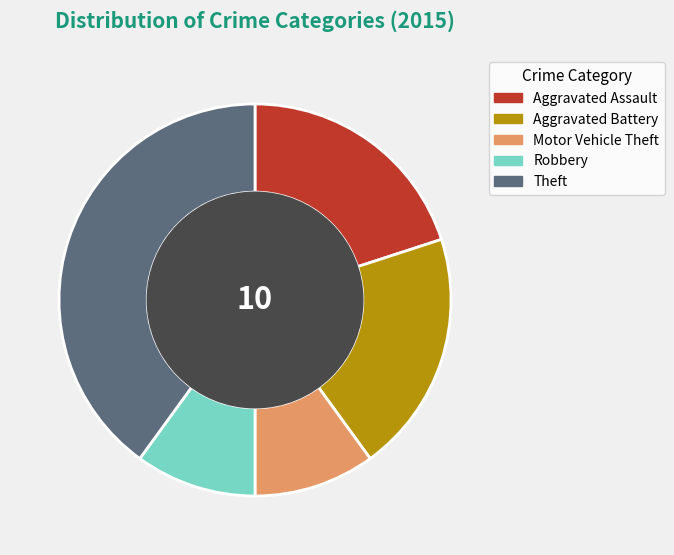

True or false: Robbery accounts for 10% of the total.

True